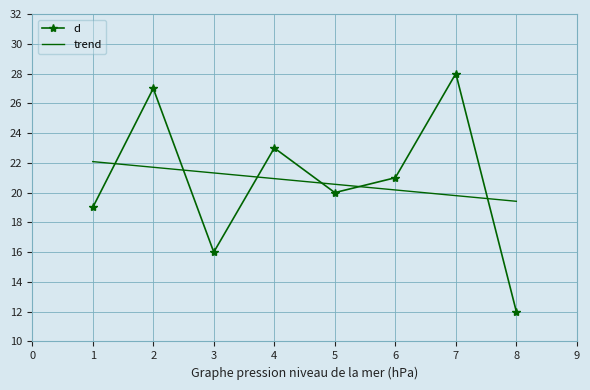

True or false: trend has a value of 4.3 at 4.

False